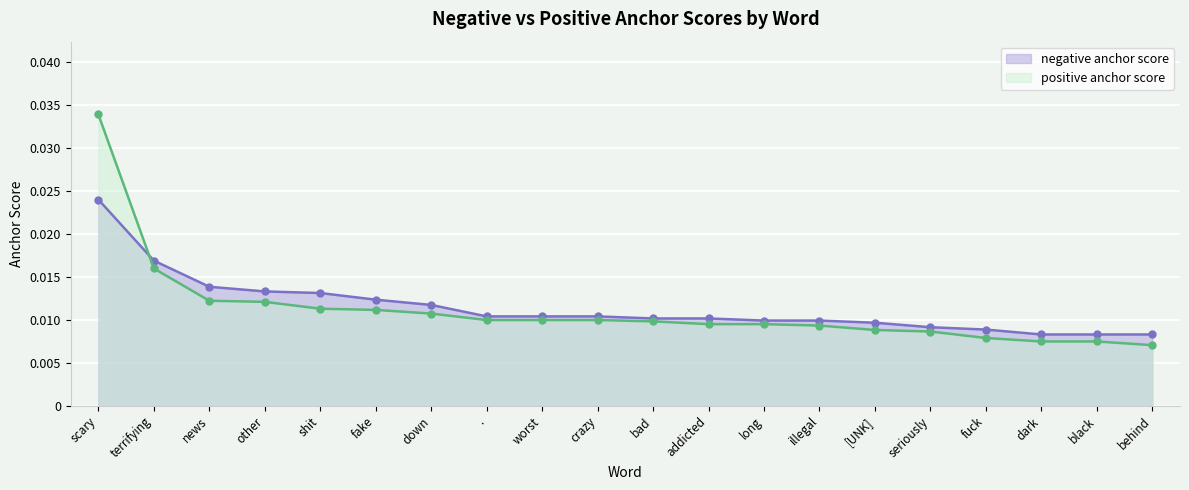

What is the label of the 5th point from the right?

seriously